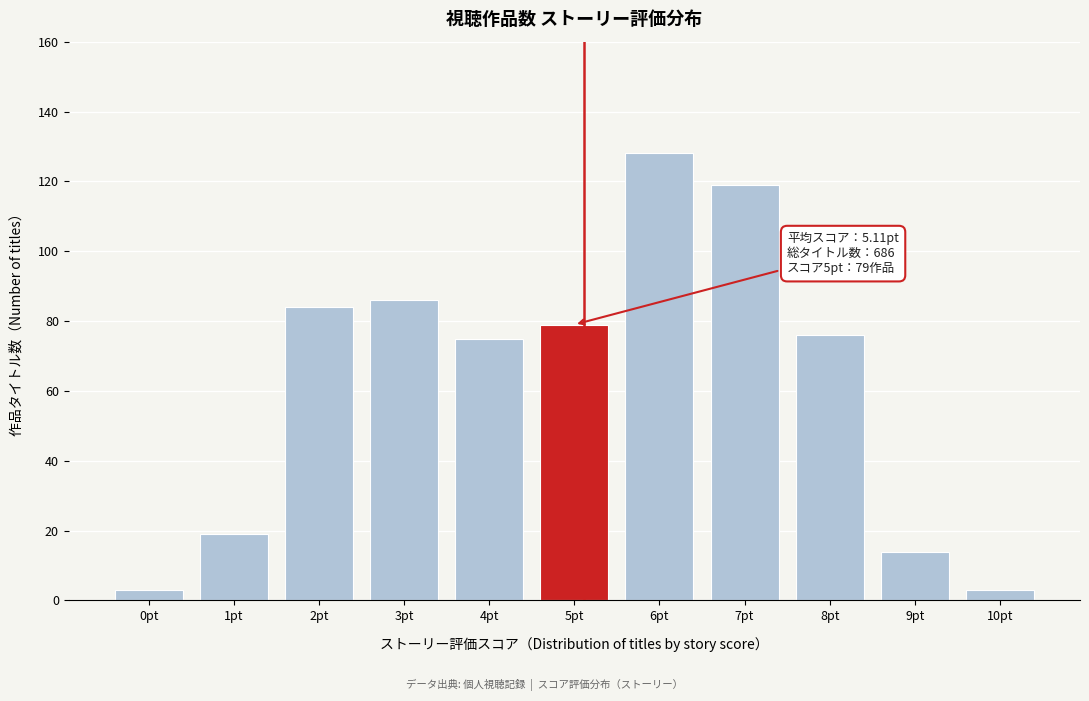

Reading right to left, extract all data points from this chart.

3	14	76	119	128	79	75	86	84	19	3